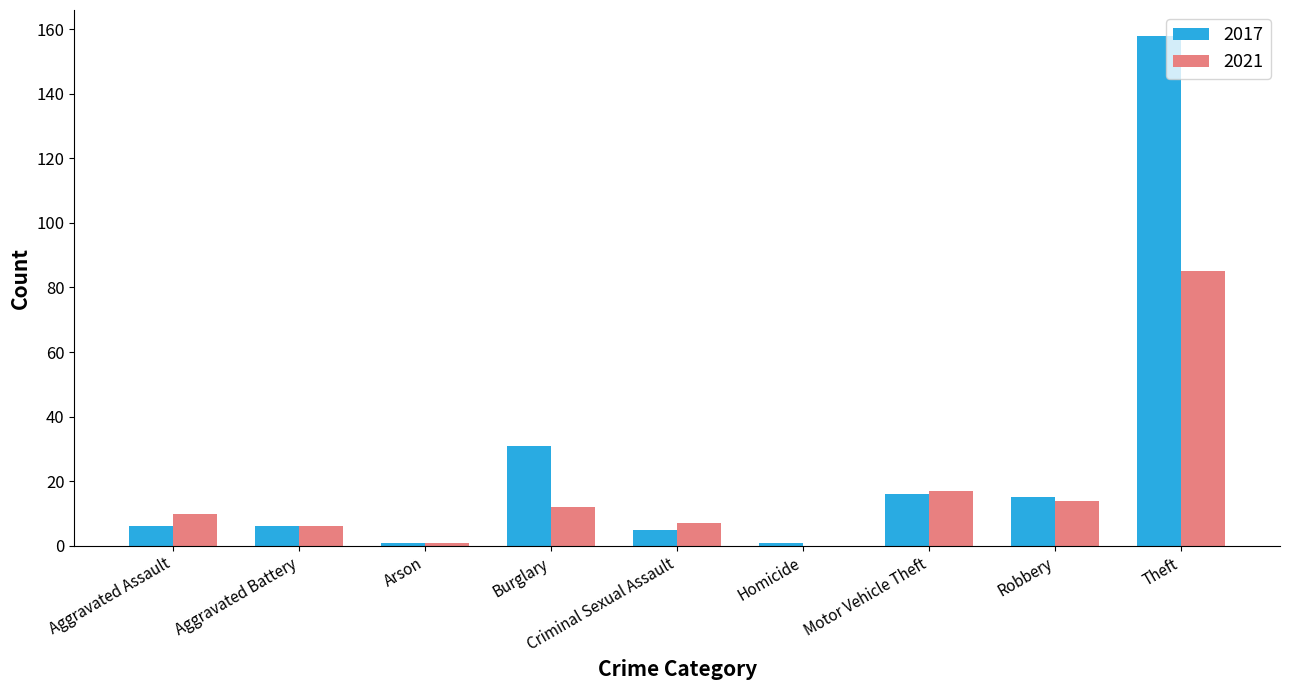

Which category has the highest value across all series?

Theft